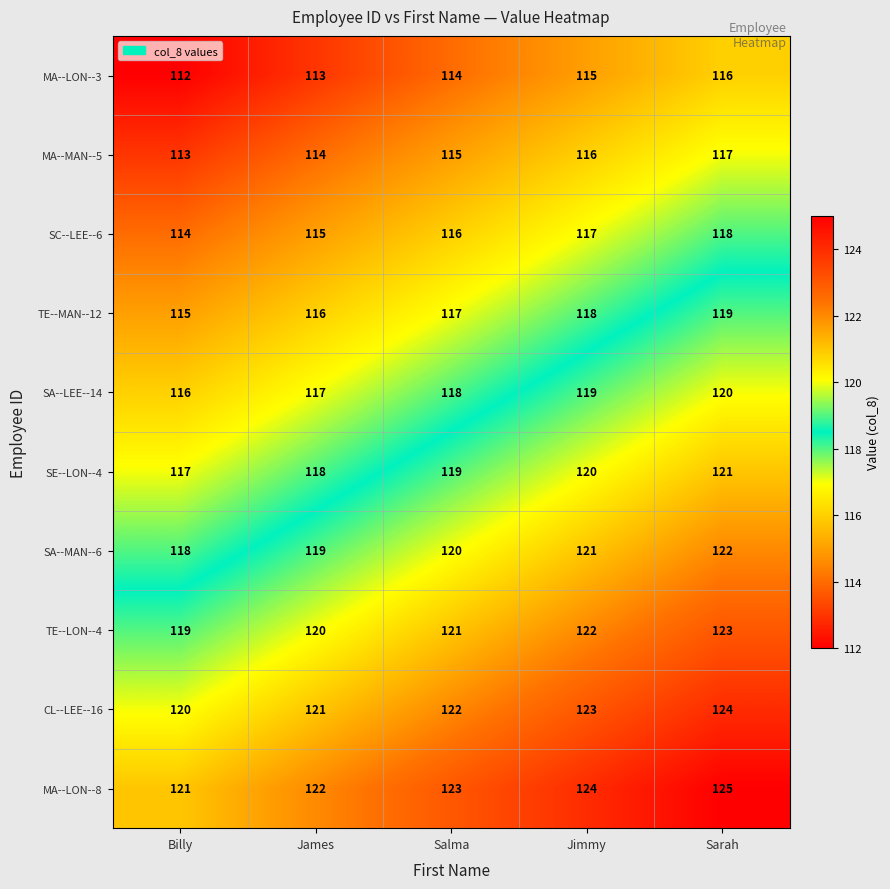

What is the difference between the second highest and minimum values in the MA--LON--3 series?

3